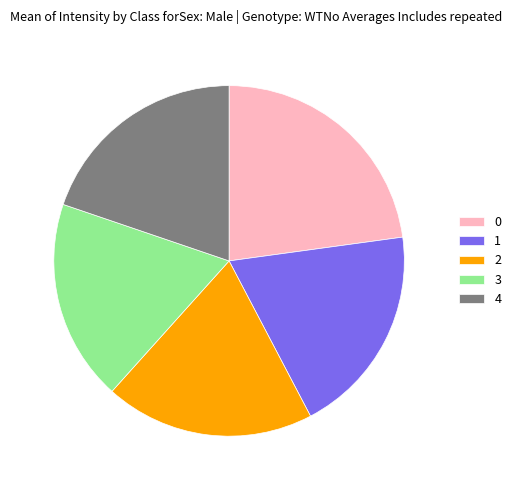

Is there any slice that represents more than half of the pie?

No